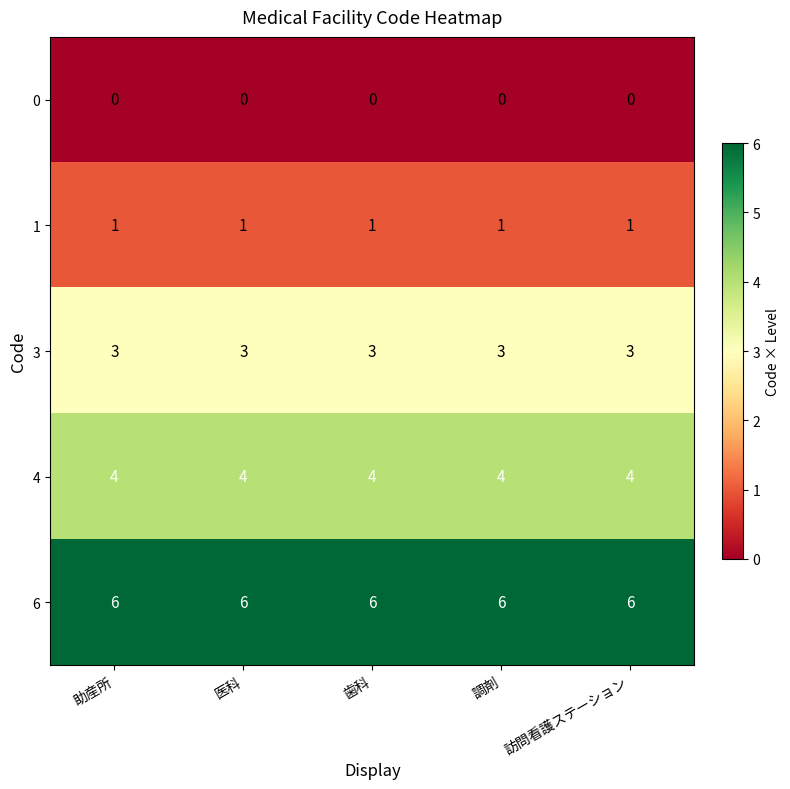

What is the highest value of the 3 series?

3